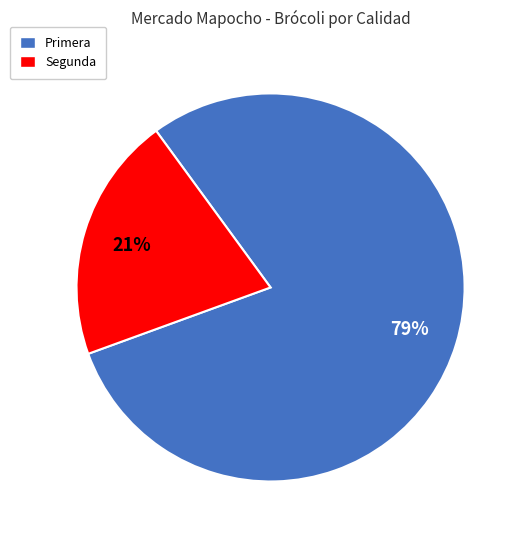

What percentage is the Segunda slice, to the nearest percent?

21%